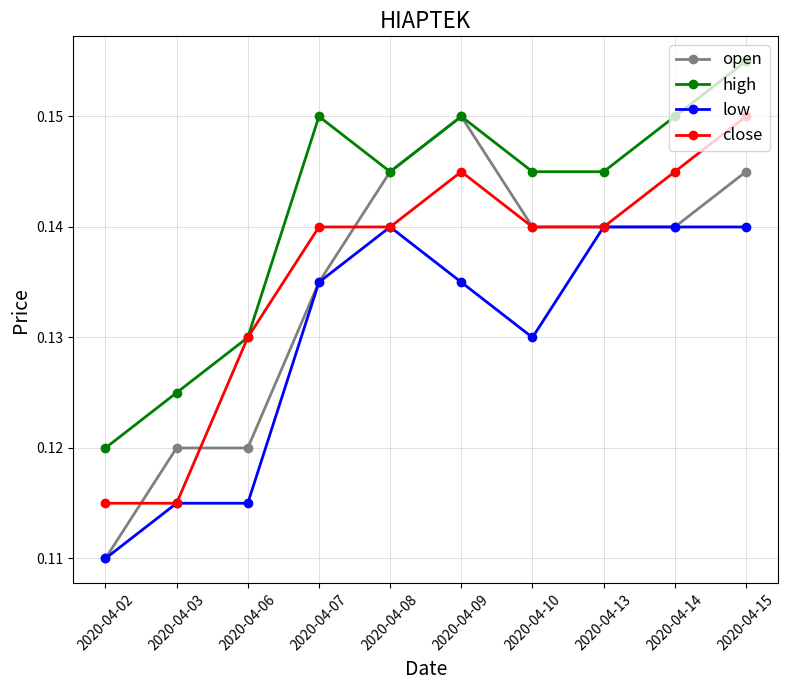

In high, how many points are higher than both neighbors (excluding endpoints)?

2